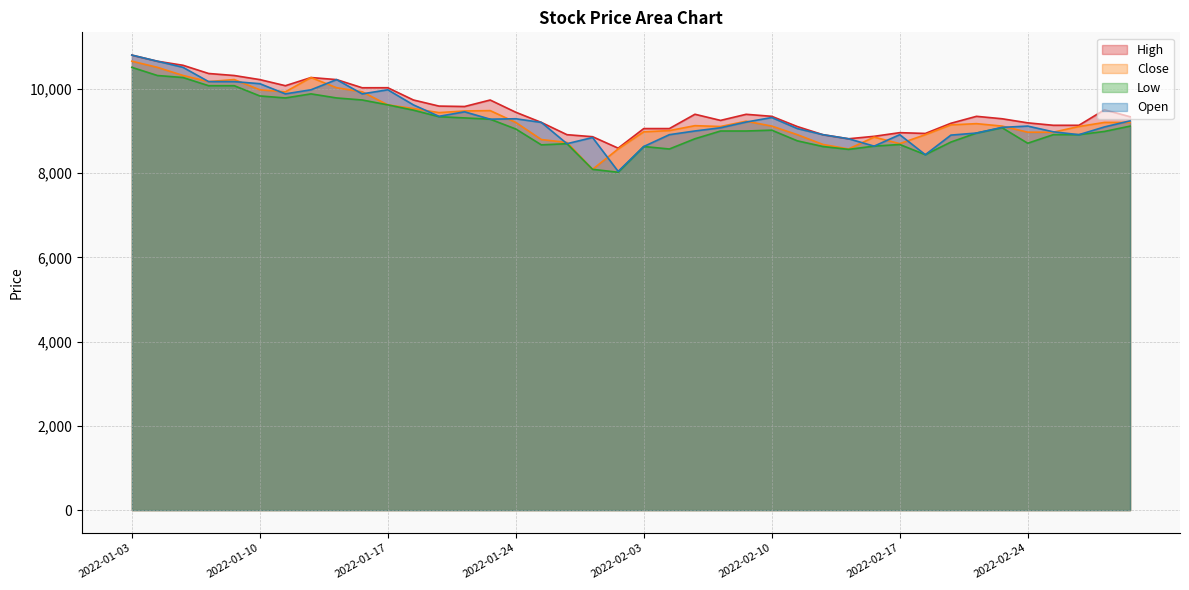

How many values in the Close series are below 9177?

20